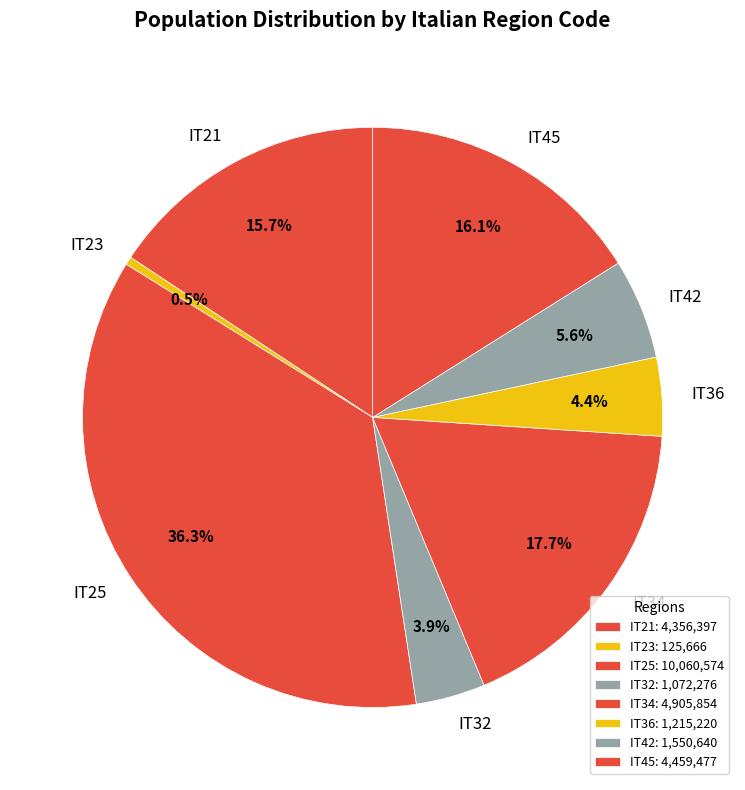

Which category has the smallest portion of the pie?

IT23